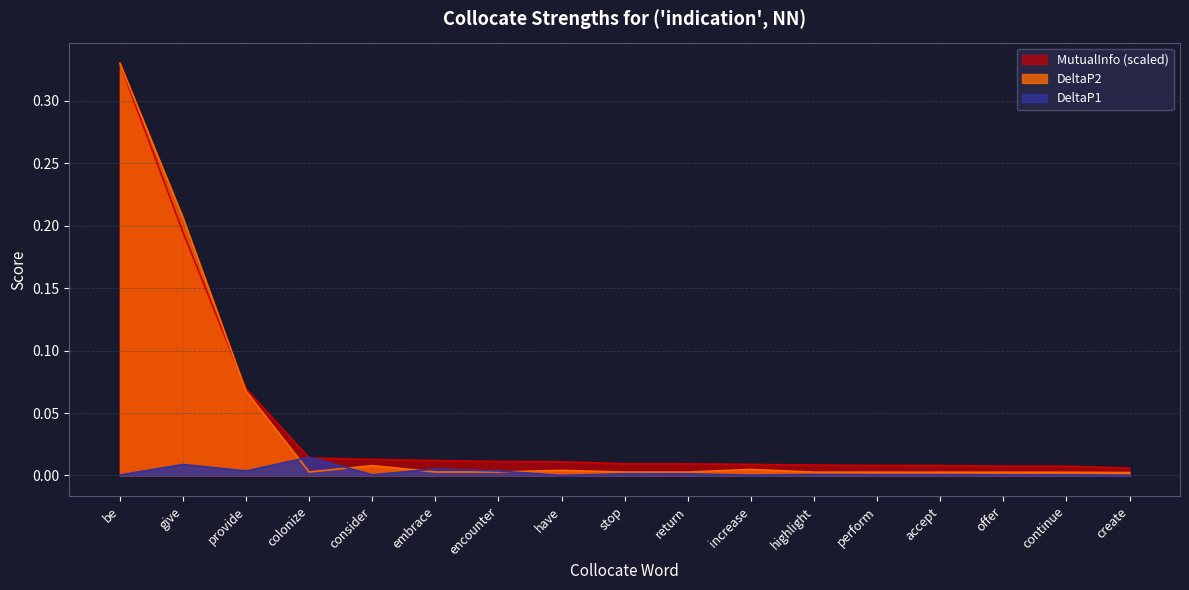

Which label corresponds to the smallest value in the chart?

have